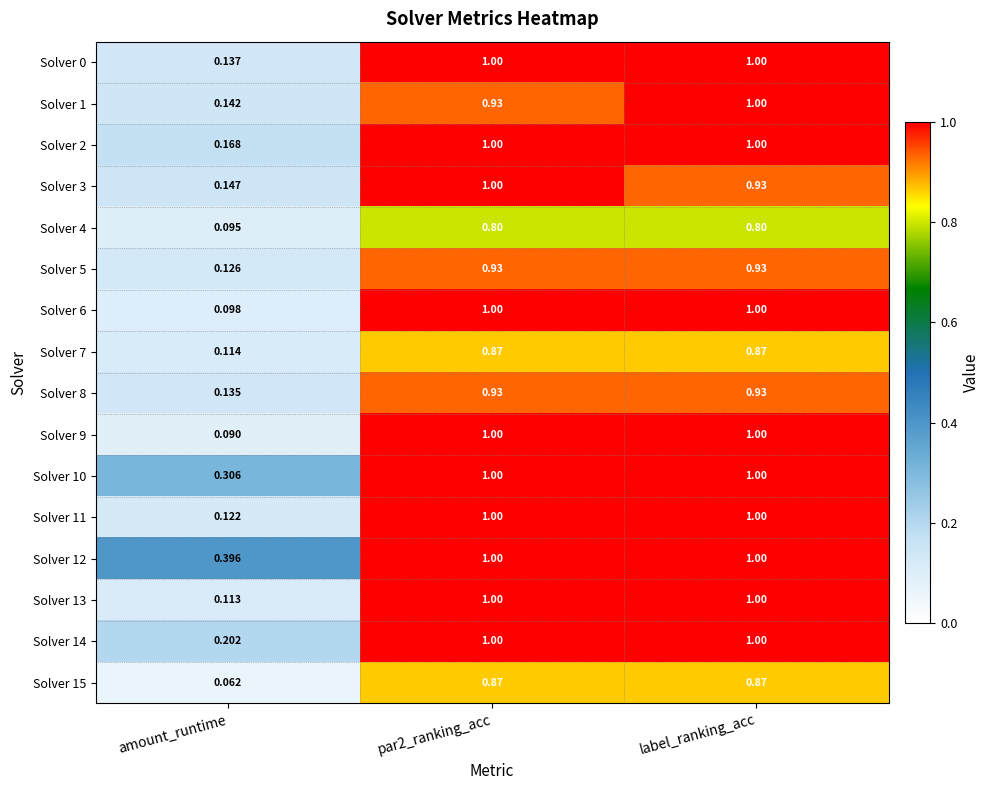

Which label corresponds to the smallest value in the chart?

amount_runtime